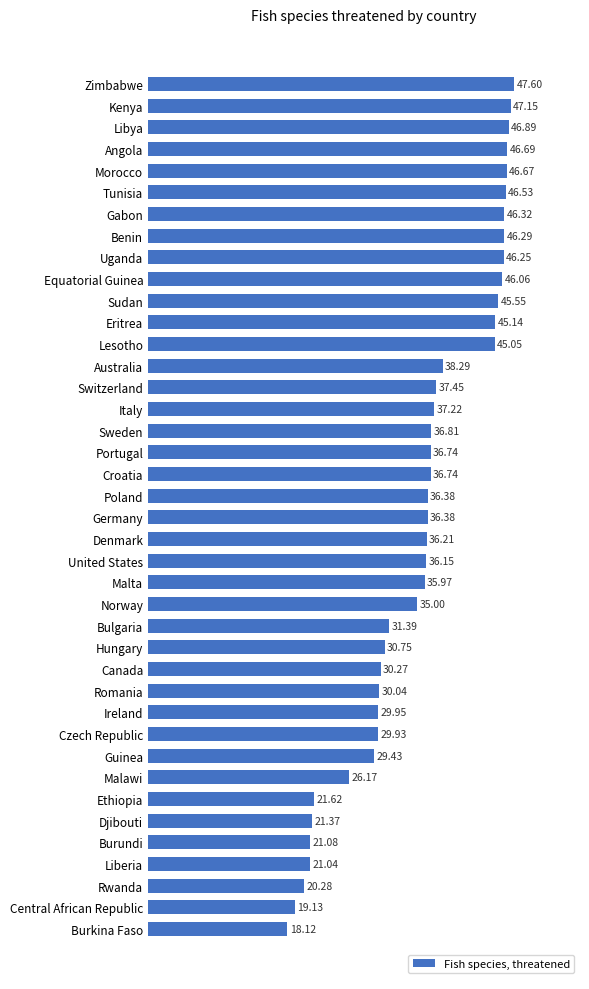

What is the change in value from Tunisia to Switzerland?

-9.1